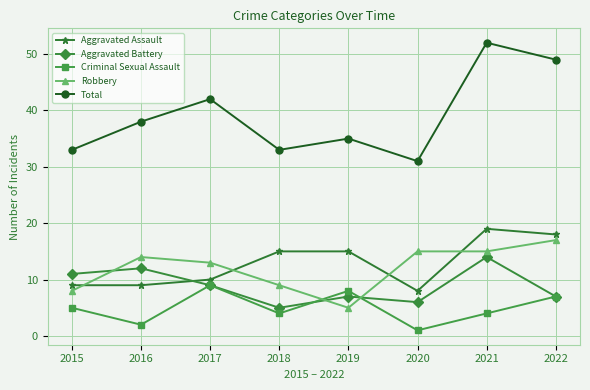

How many interior local valleys does the Aggravated Battery series have?

2